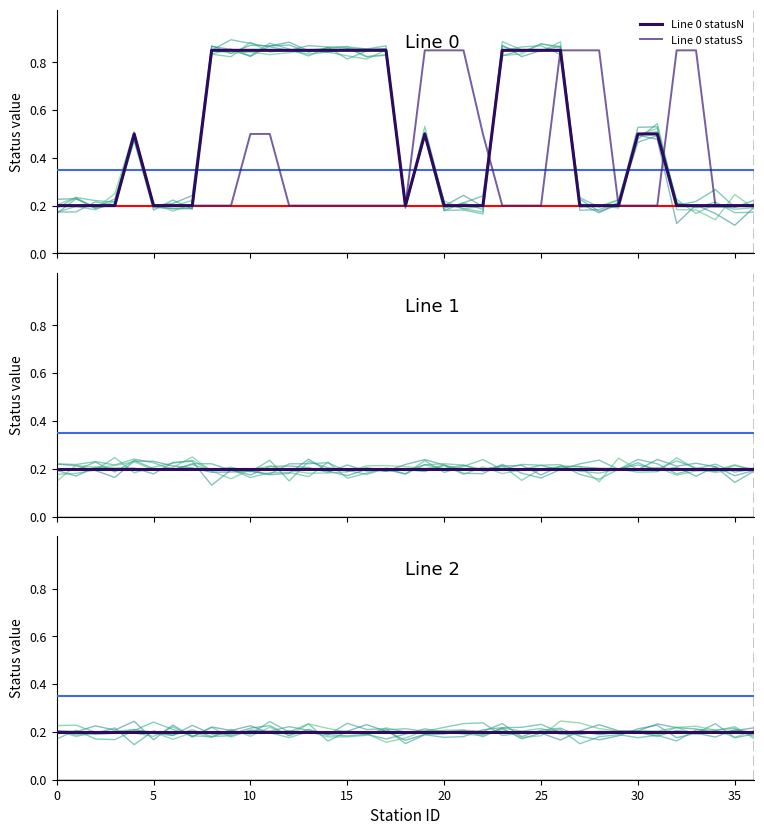

What is the sum of all Line 2 statusN values?

7.4